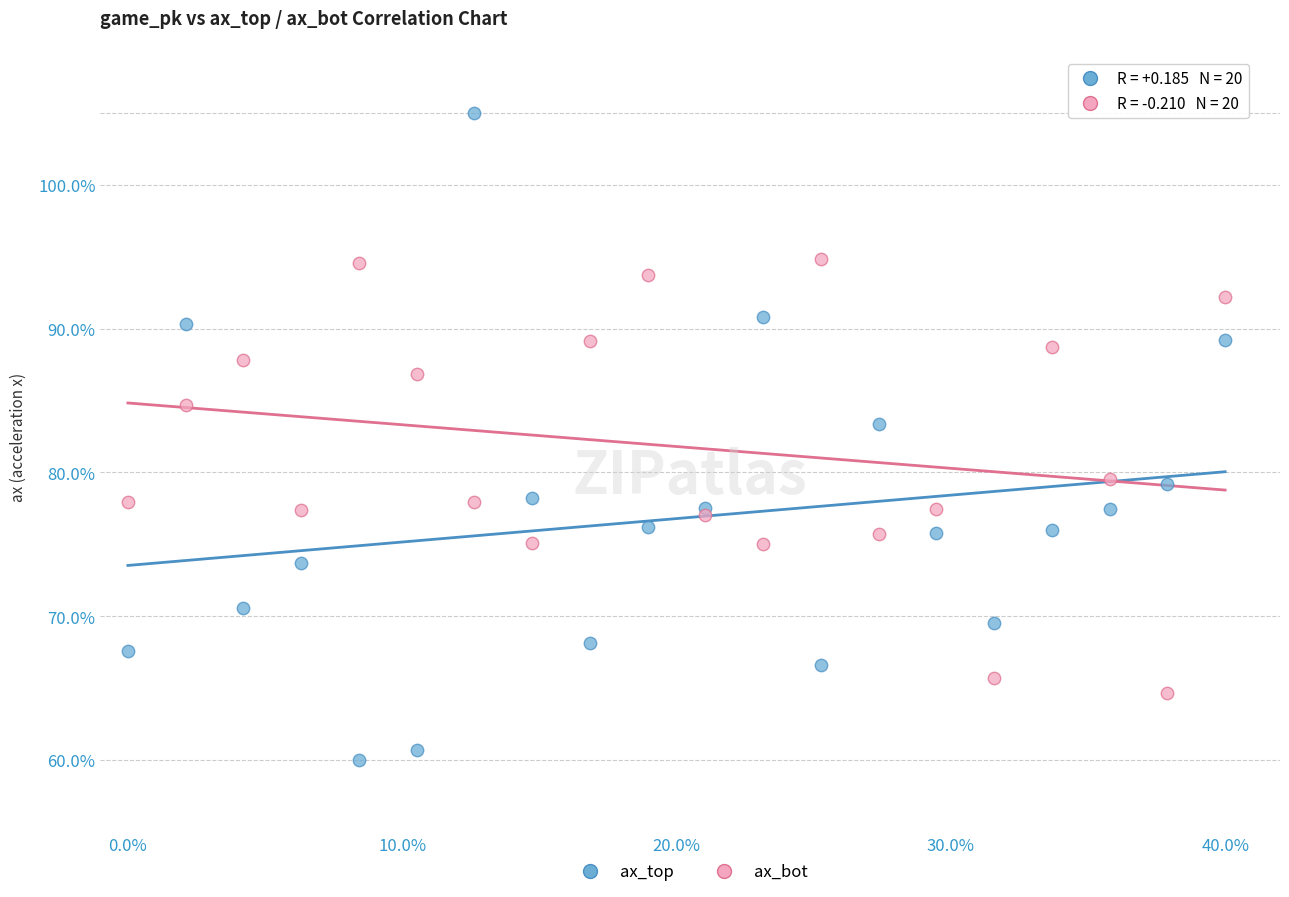

In the ax_top series, what Y value is closest to 82?

83.3